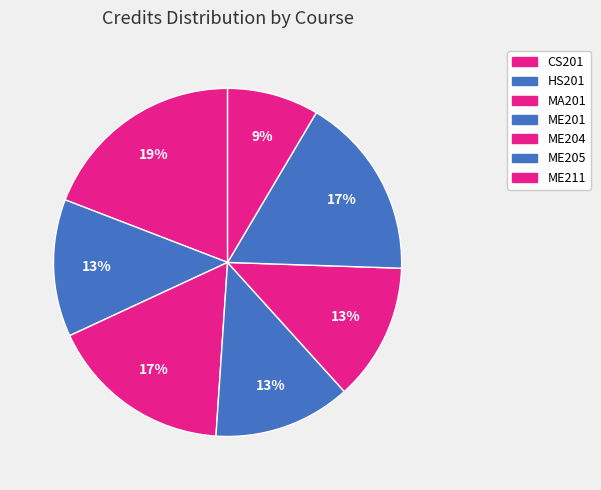

The CS201 slice represents 31% of the pie. True or false?

False